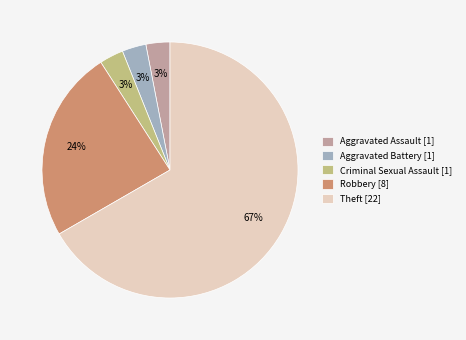

True or false: Criminal Sexual Assault [1] accounts for 3% of the total.

True